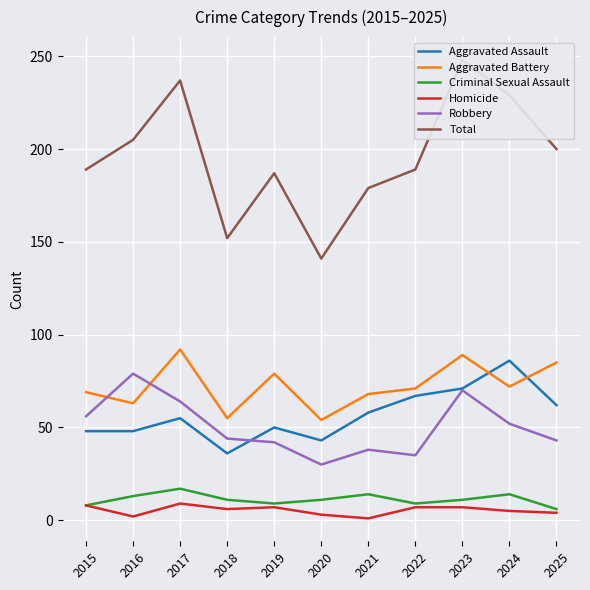

Which series has the widest spread of values?

Total